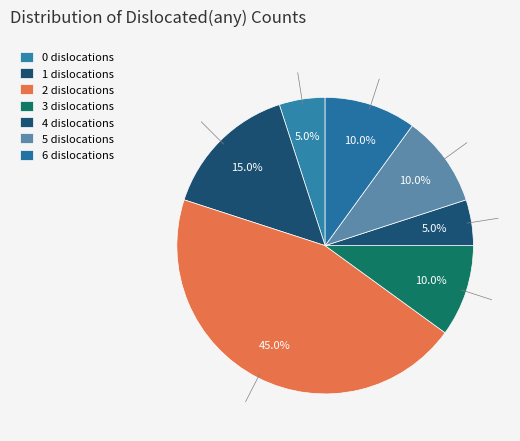

Is 6 the majority of the pie?

No